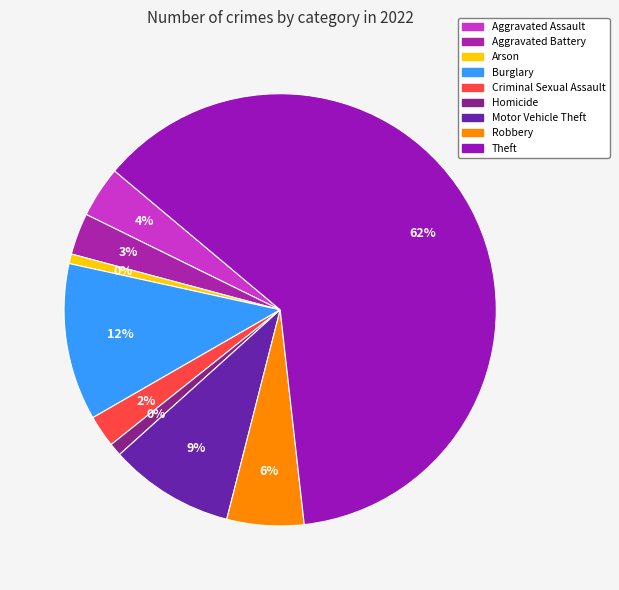

Do Burglary and Aggravated Battery together represent more than half of the pie?

No